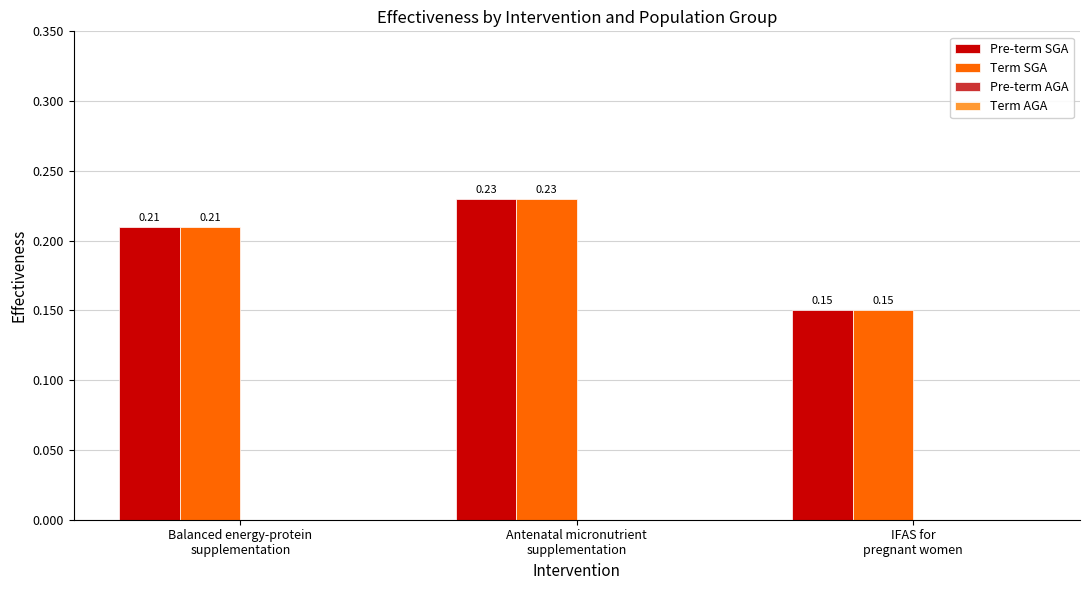

At how many categories does at least one series exceed 0?

3